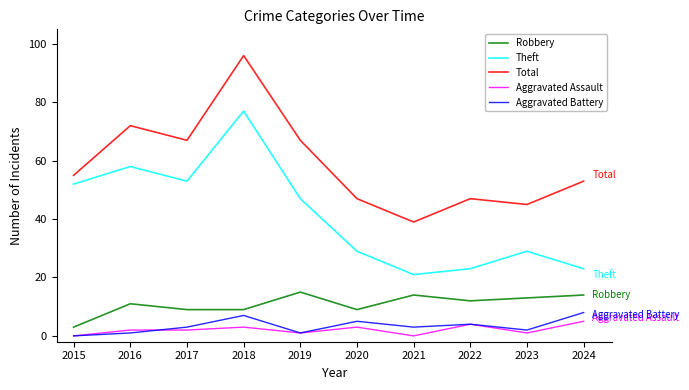

True or false: Robbery has a value of 19 at 2022.

False